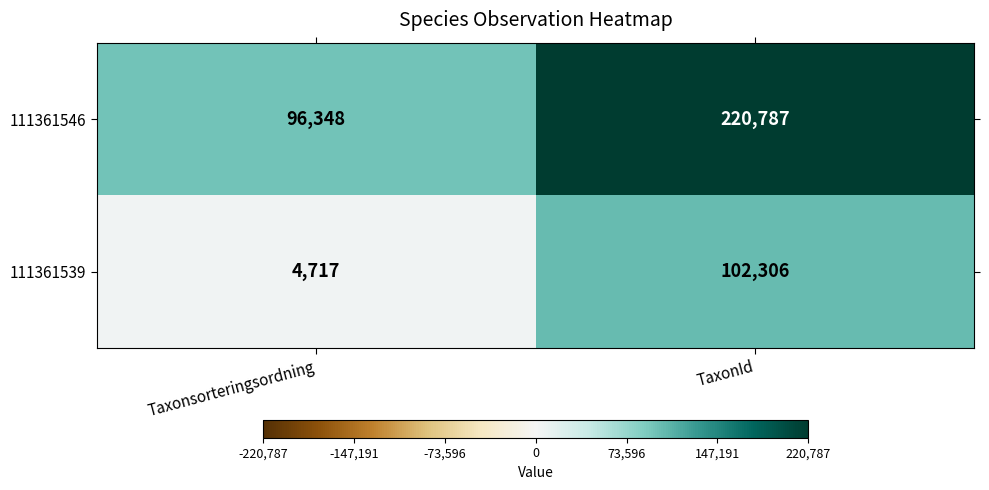

Which series changed the most between Taxonsorteringsordning and TaxonId?

111361546